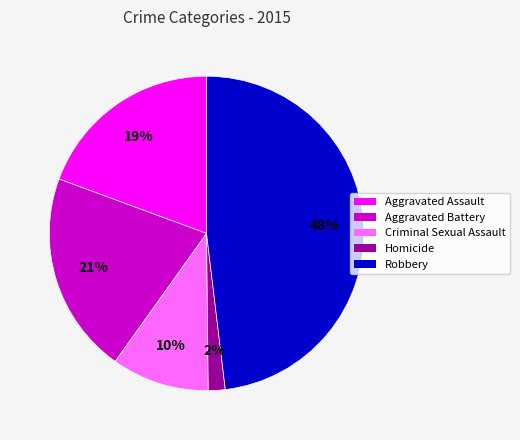

How many segments does this pie chart have?

5